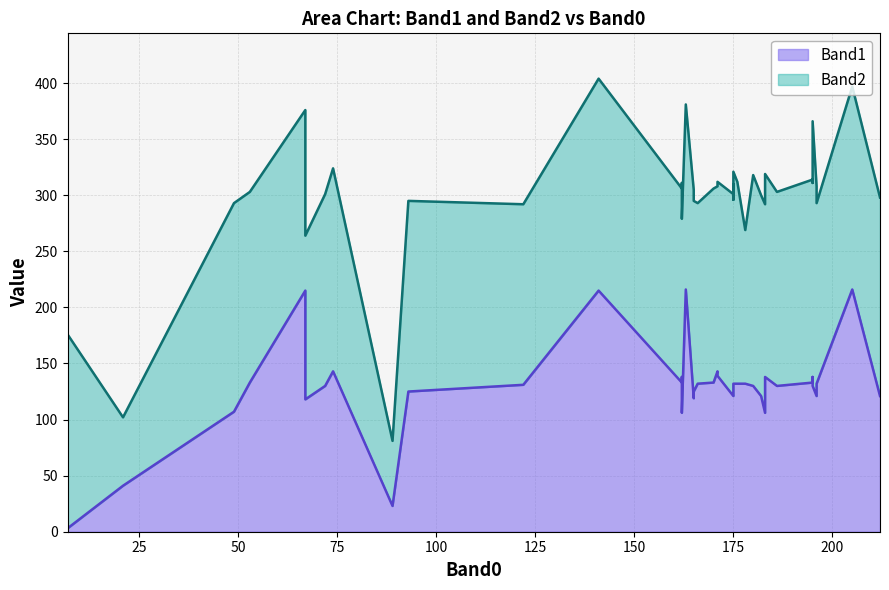

What are all the series names shown in the legend?

Band1, Band2